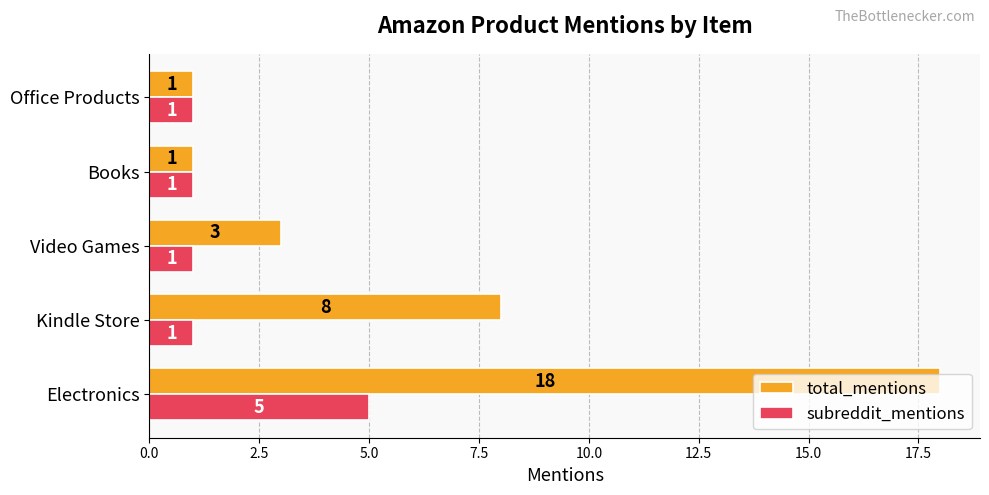

List the series in order of their overall mean, lowest first.

subreddit_mentions, total_mentions